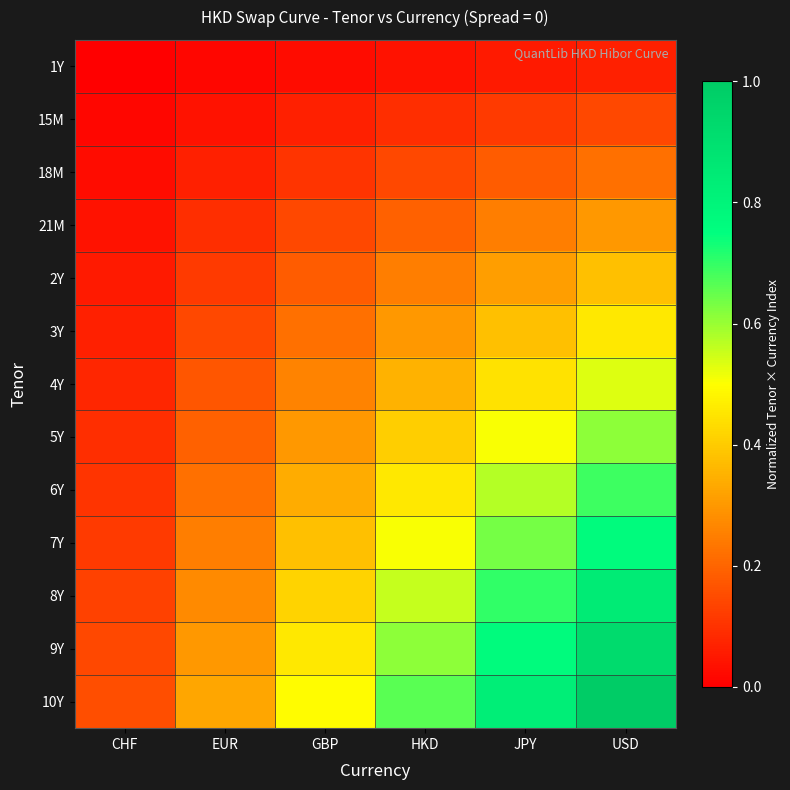

Reading right to left, extract all data points from this chart.

1Y: USD=0.1	JPY=0.1	HKD=0.0	GBP=0.0	EUR=0.0	CHF=0.0
15M: USD=0.1	JPY=0.1	HKD=0.1	GBP=0.1	EUR=0.0	CHF=0.0
18M: USD=0.2	JPY=0.2	HKD=0.1	GBP=0.1	EUR=0.1	CHF=0.0
21M: USD=0.3	JPY=0.2	HKD=0.2	GBP=0.1	EUR=0.1	CHF=0.0
2Y: USD=0.4	JPY=0.3	HKD=0.2	GBP=0.2	EUR=0.1	CHF=0.1
3Y: USD=0.5	JPY=0.4	HKD=0.3	GBP=0.2	EUR=0.1	CHF=0.1
4Y: USD=0.5	JPY=0.4	HKD=0.4	GBP=0.3	EUR=0.2	CHF=0.1
5Y: USD=0.6	JPY=0.5	HKD=0.4	GBP=0.3	EUR=0.2	CHF=0.1
6Y: USD=0.7	JPY=0.6	HKD=0.5	GBP=0.3	EUR=0.2	CHF=0.1
7Y: USD=0.8	JPY=0.6	HKD=0.5	GBP=0.4	EUR=0.2	CHF=0.1
8Y: USD=0.8	JPY=0.7	HKD=0.6	GBP=0.4	EUR=0.3	CHF=0.1
9Y: USD=0.9	JPY=0.8	HKD=0.6	GBP=0.5	EUR=0.3	CHF=0.1
10Y: USD=1.0	JPY=0.8	HKD=0.7	GBP=0.5	EUR=0.3	CHF=0.2